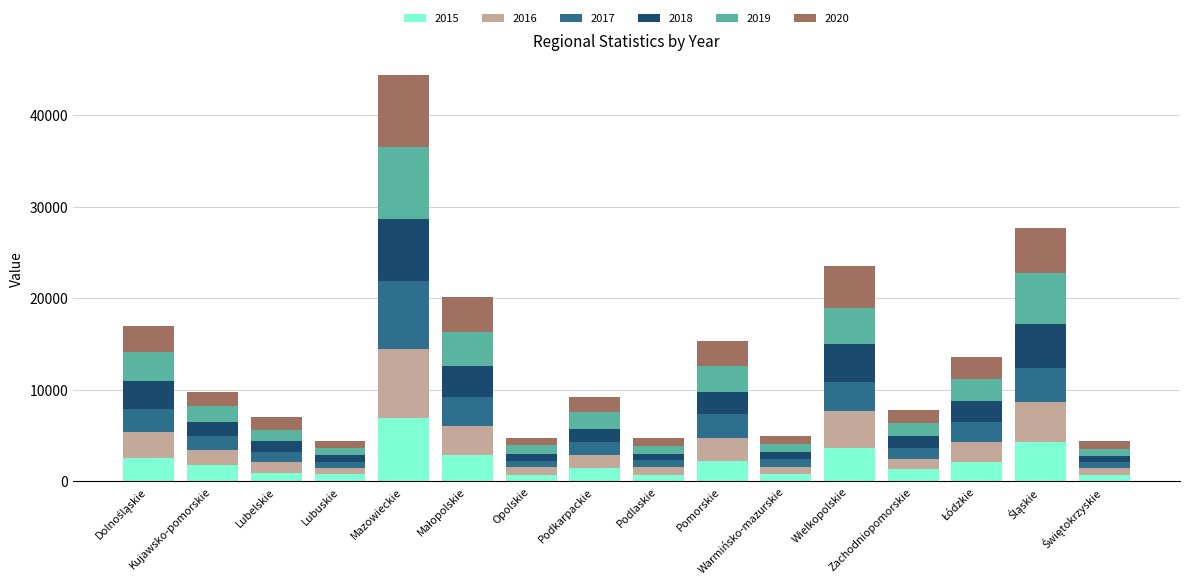

At Małopolskie, list the series in order from largest to smallest.

2020, 2019, 2018, 2016, 2017, 2015